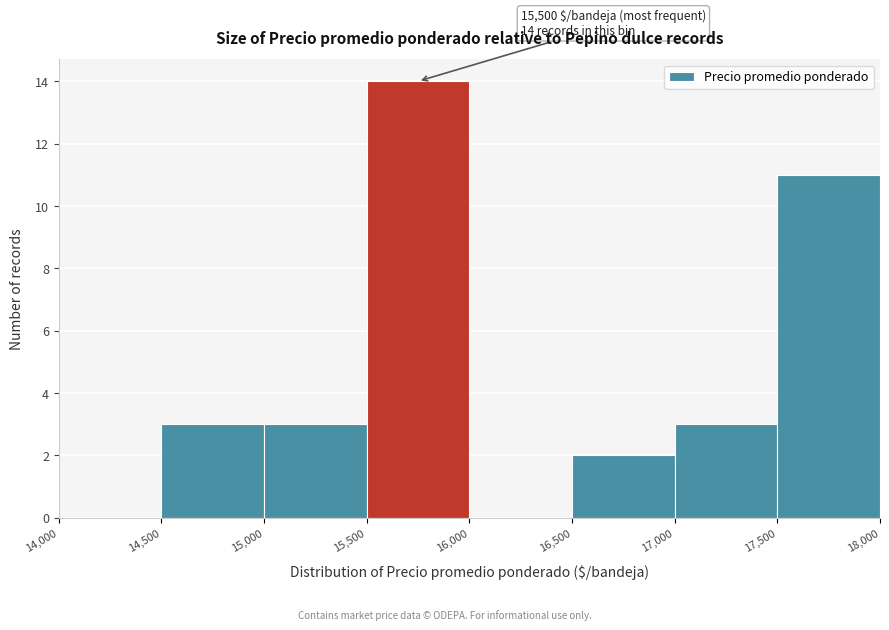

Over which range of the x-axis is the bar tallest?

15,500 to 16,000